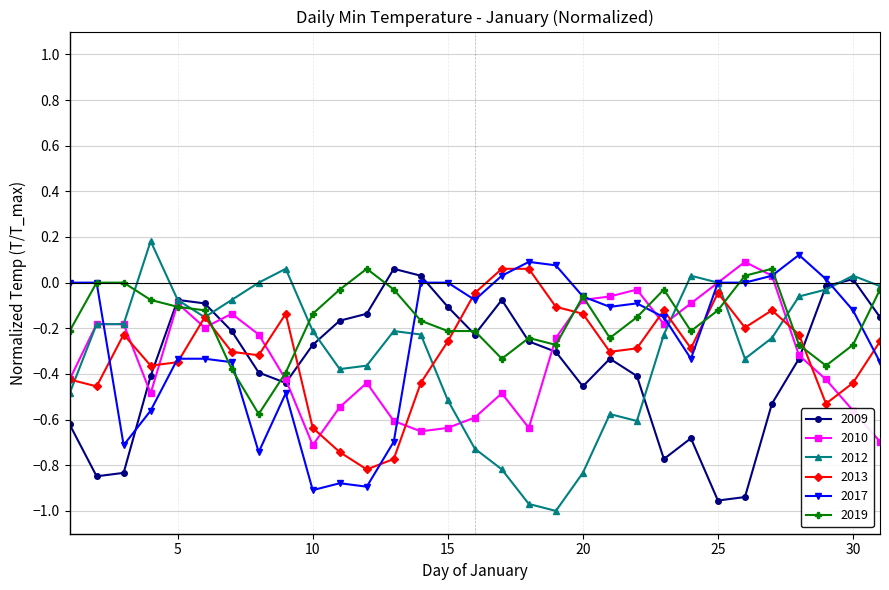

True or false: 2010 has more than 2 points higher than both neighbors.

True